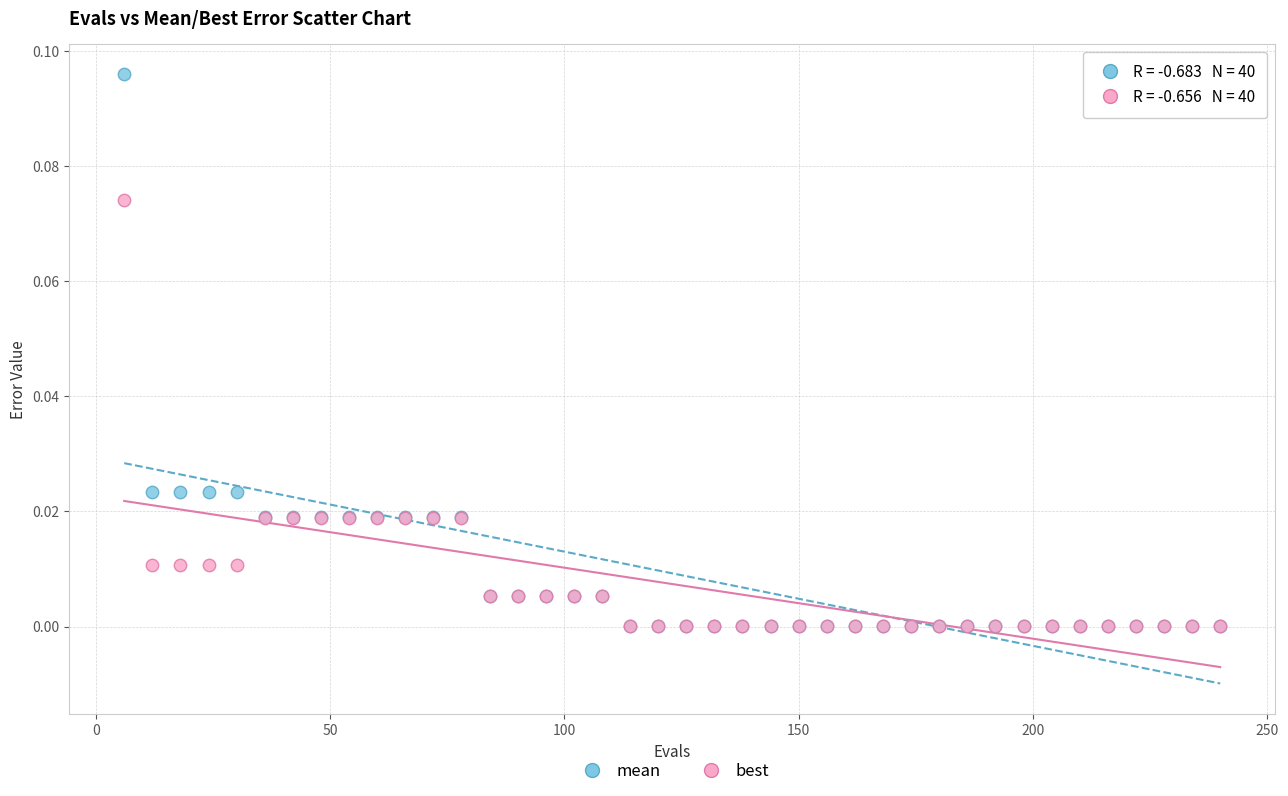

What are all the series names shown in the legend?

mean, best